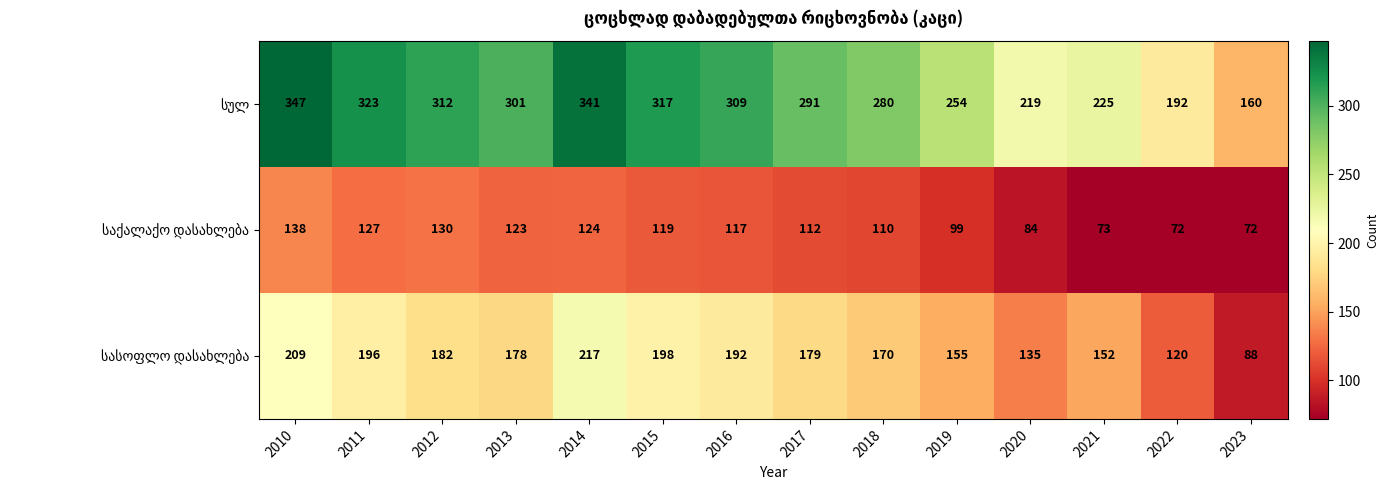

At which category is the sum across all series the highest?

2010